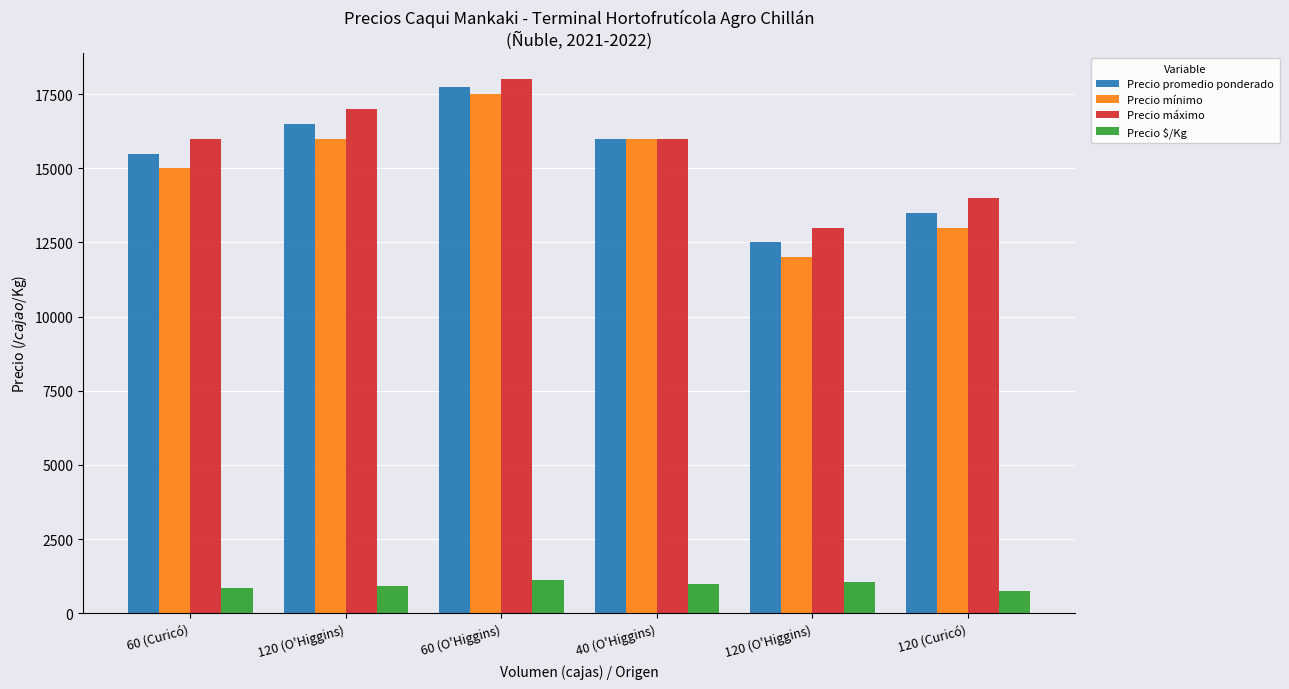

What is the difference between the highest and lowest values at 60 (O'Higgins)?

16891